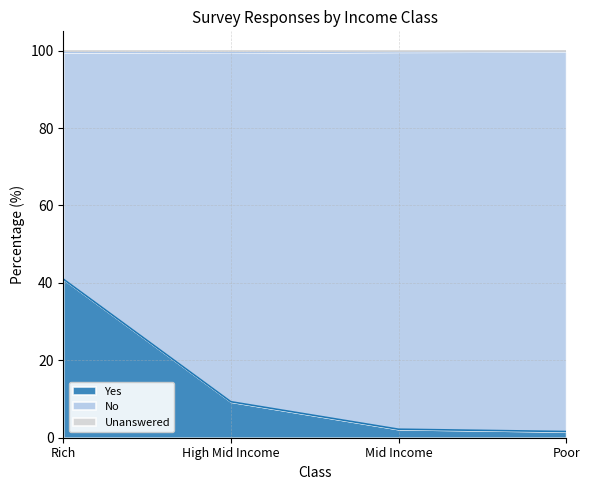

What is the difference between the second highest and second lowest values in the Yes series?

7.1